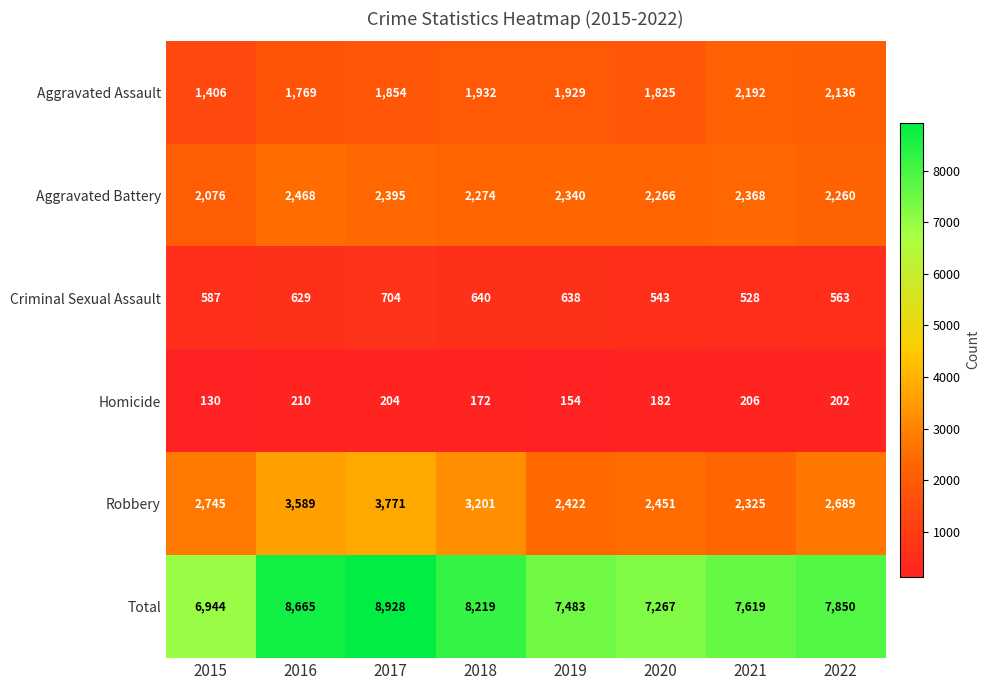

Which label corresponds to the largest value in the chart?

2017